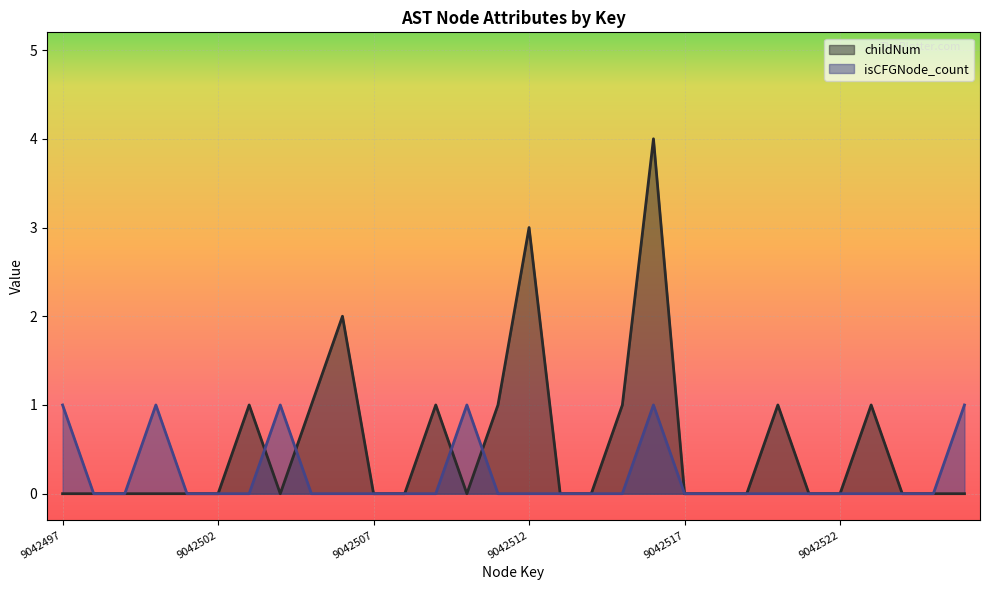

Which has a higher value, 9042500 or 9042514?

9042500